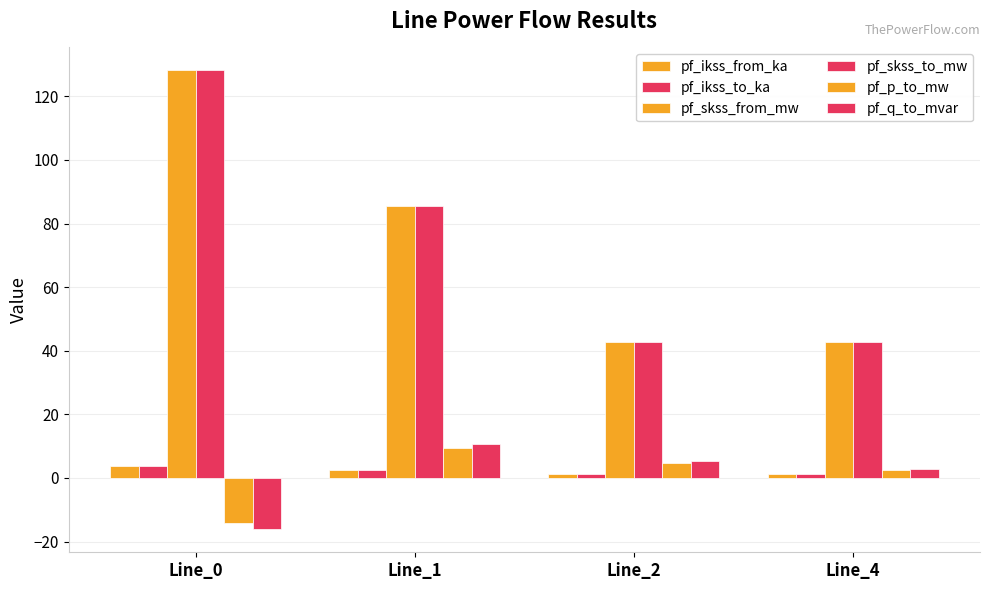

The value of pf_skss_from_mw at Line_4 is 61.7. True or false?

False